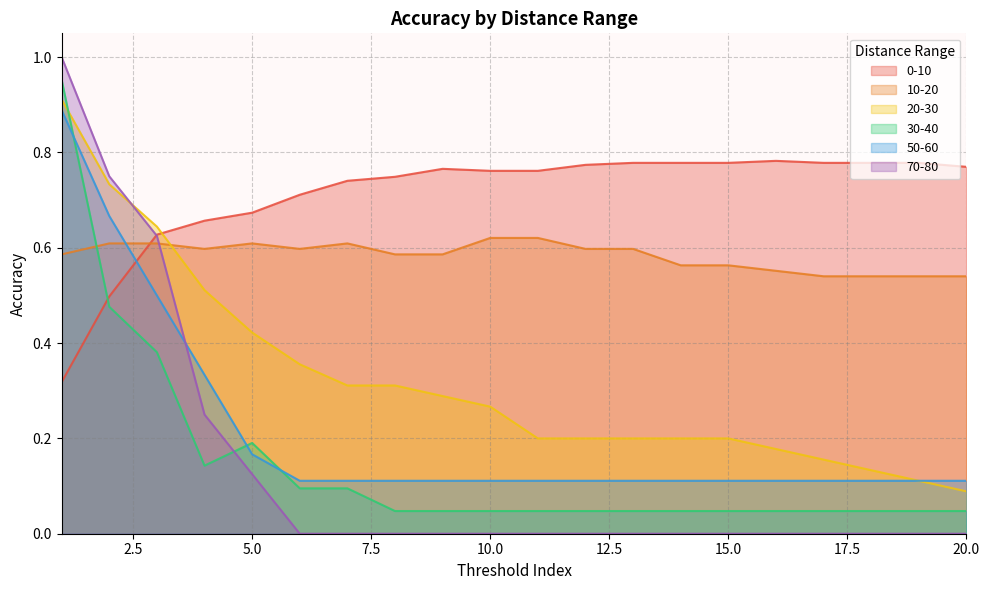

What is the total value across all series at 10.0?

1.8